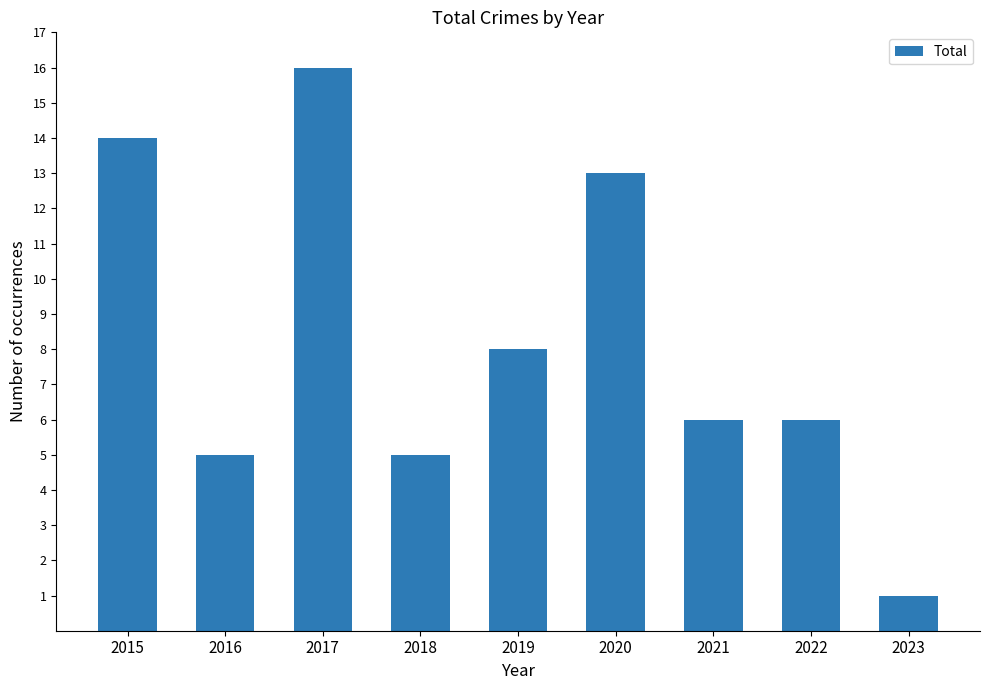

What is the change in value from 2016 to 2020?

+8